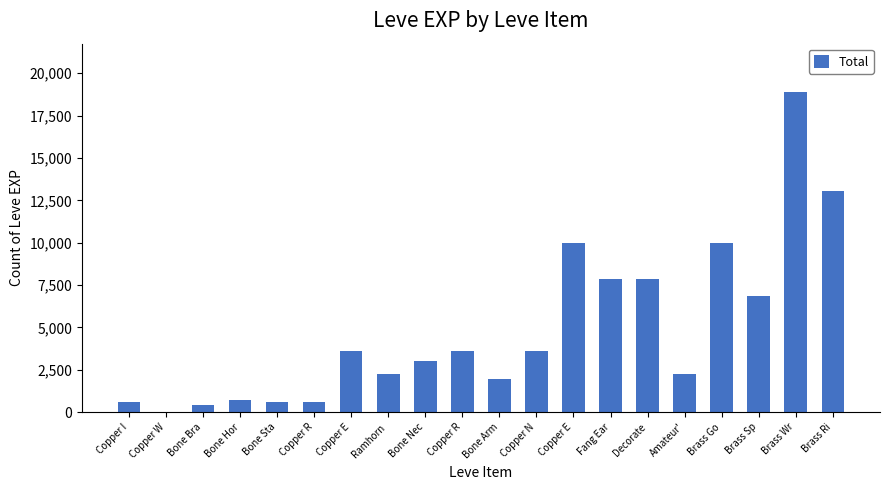

What is the label of the 11th bar from the right?

Copper R